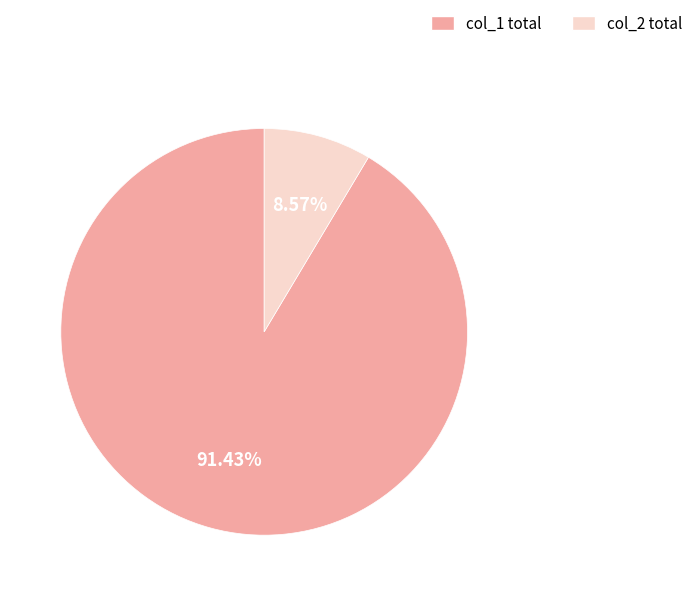

Approximately how many times larger is the value at col_1 total compared to col_2 total?

10.7